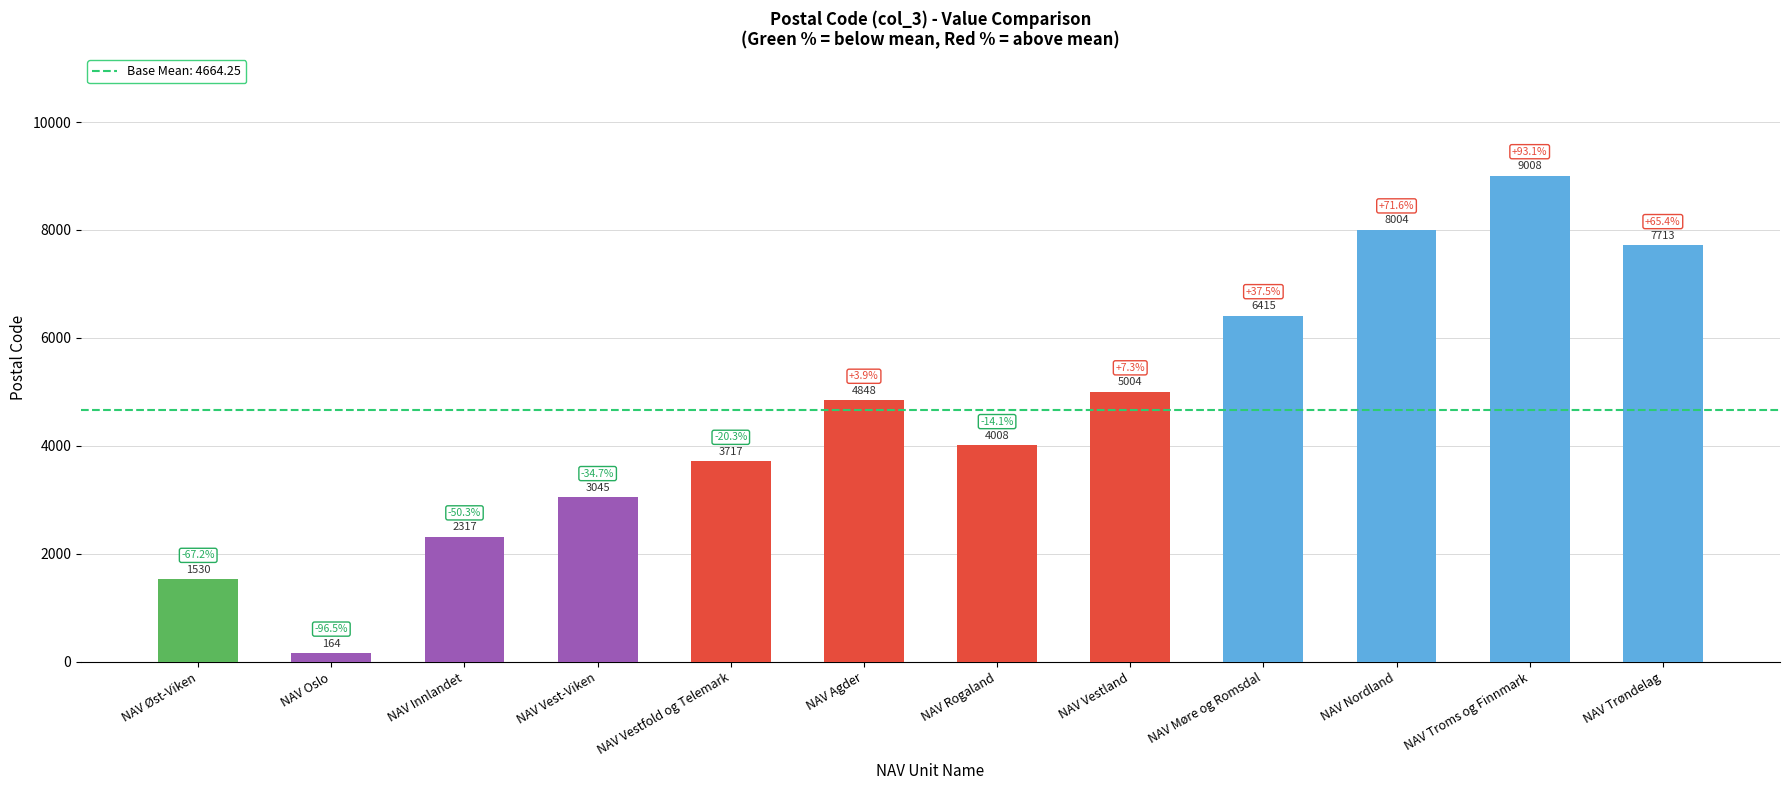

List the labels in order of value, smallest first.

NAV Oslo, NAV Øst-Viken, NAV Innlandet, NAV Vest-Viken, NAV Vestfold og Telemark, NAV Rogaland, NAV Agder, NAV Vestland, NAV Møre og Romsdal, NAV Trøndelag, NAV Nordland, NAV Troms og Finnmark